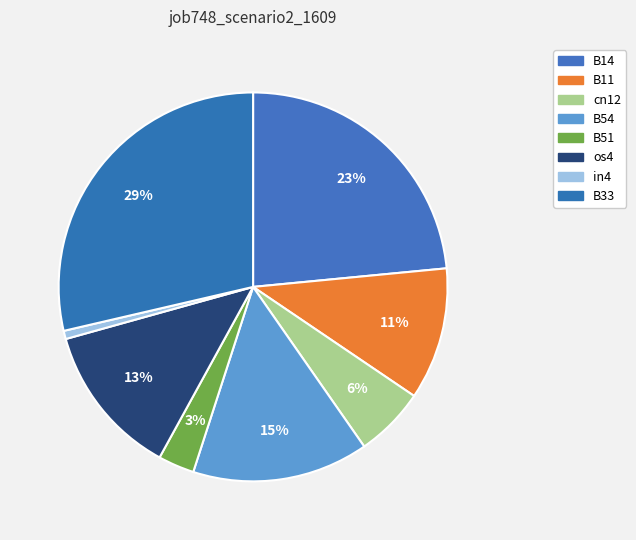

Which category has the smallest portion of the pie?

in4